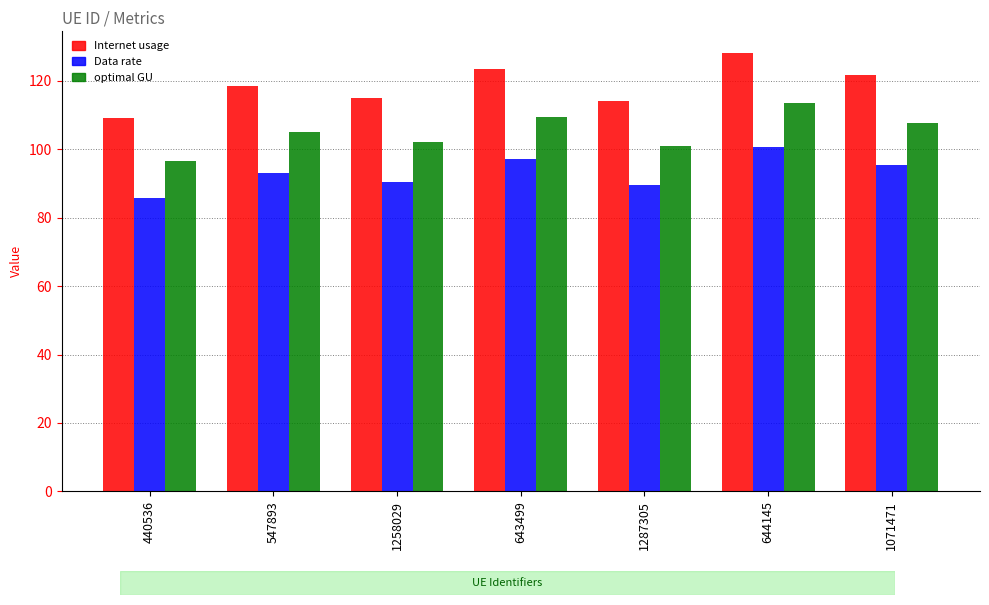

What is the value of the optimal GU bar at the 3rd from the left?

102.0